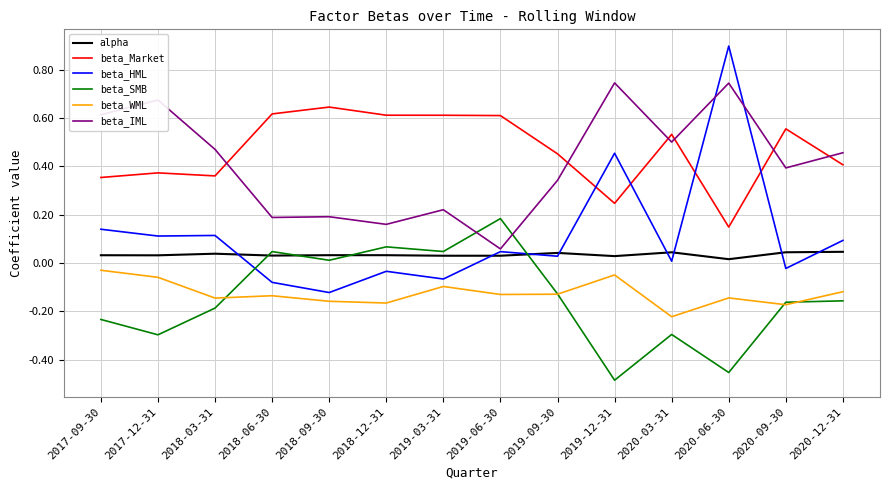

The value of alpha at 2017-09-30 is 0.0. True or false?

True